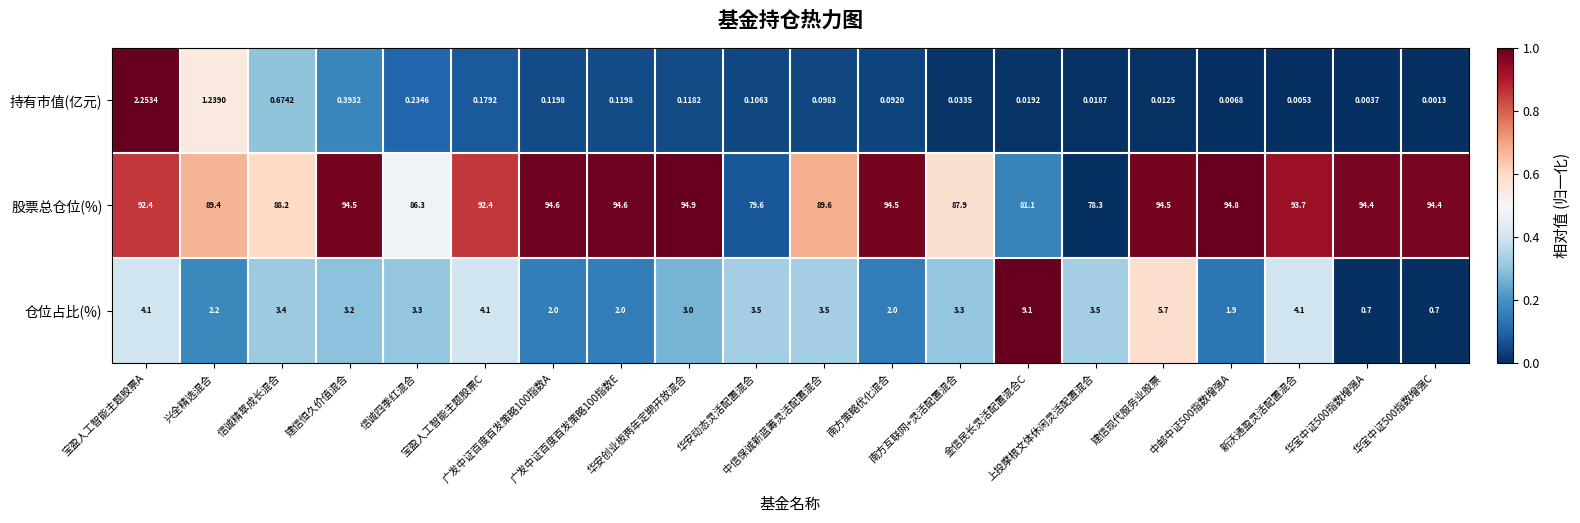

Which series has the largest total across all categories?

股票总仓位(%)